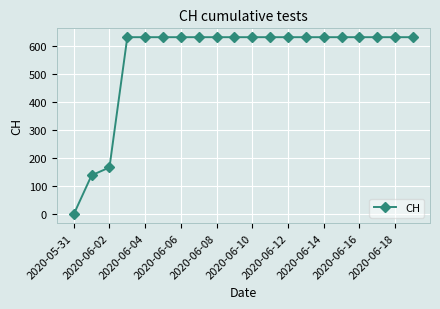

Reading left to right, what are all the values shown in this chart?

0	139	167	631	631	631	631	631	631	631	631	631	631	631	631	631	631	631	631	631